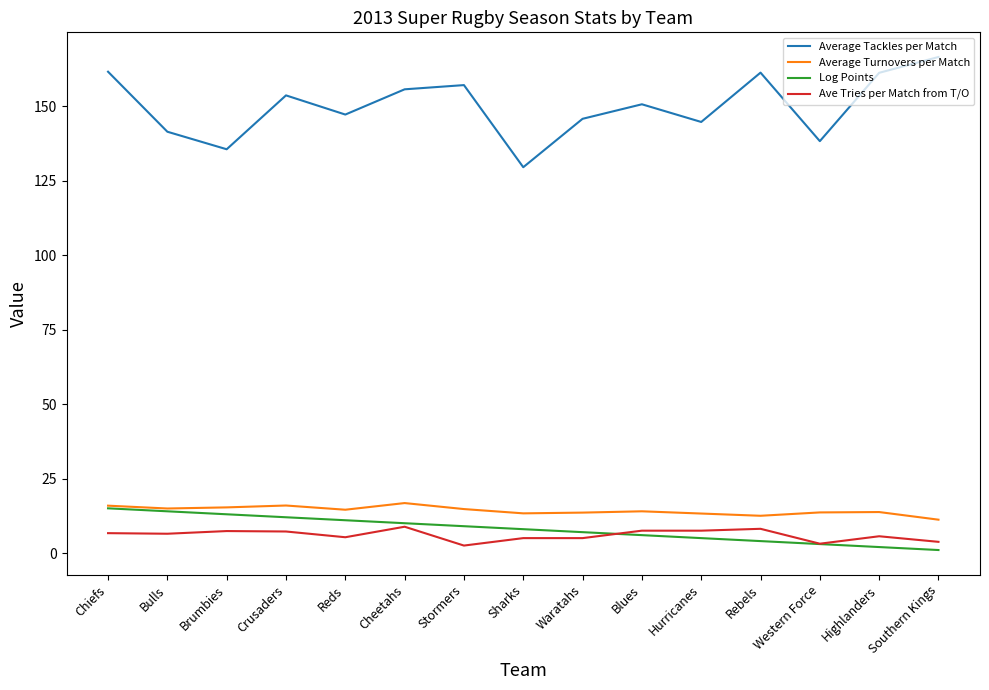

At which category does Average Tackles per Match reach its first local peak?

Crusaders